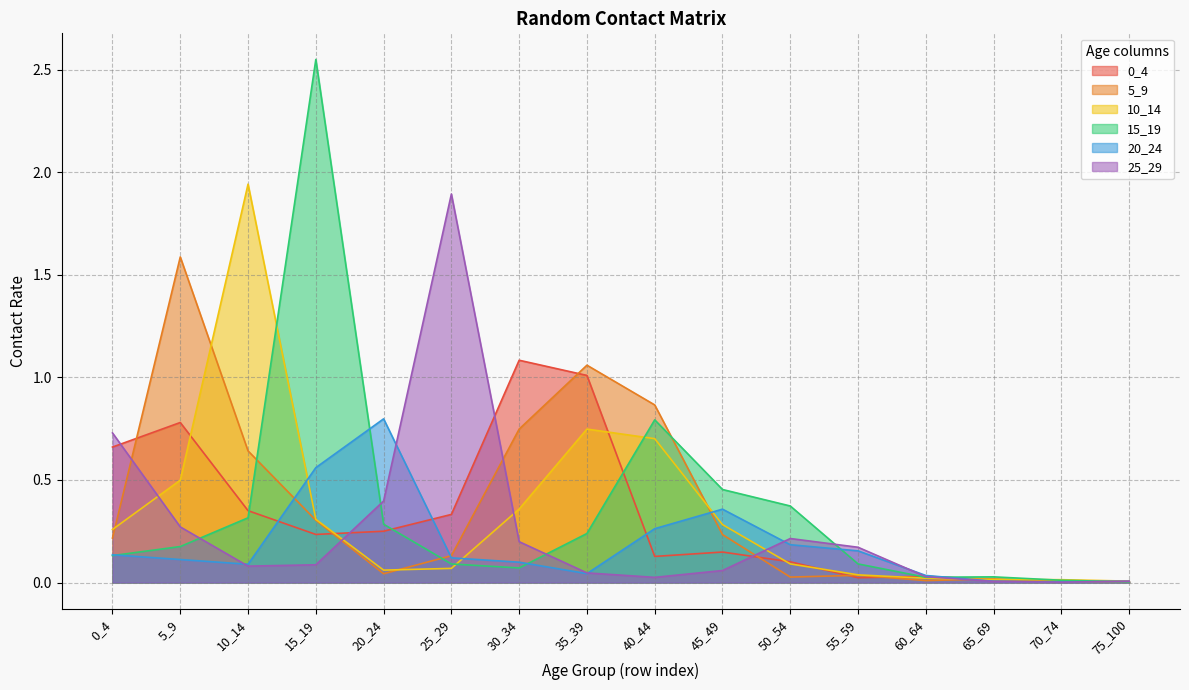

How many distinct data groups are displayed?

6